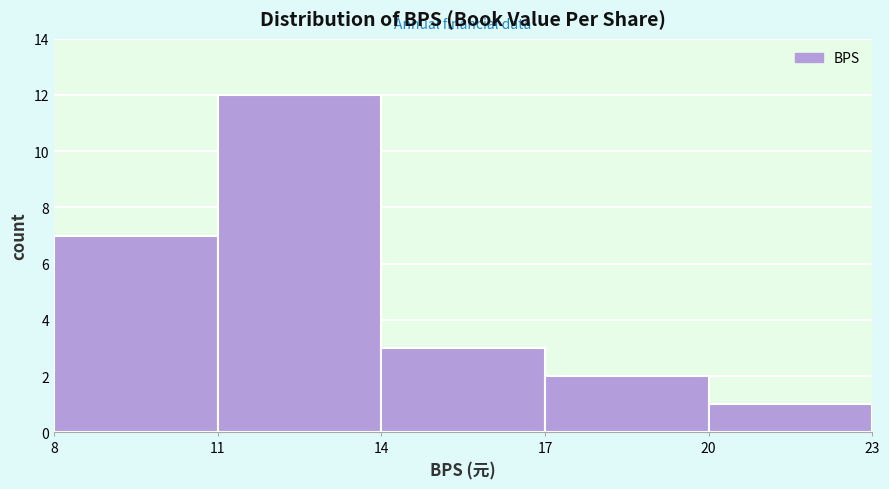

Which range on the x-axis has the tallest bar?

11 to 14